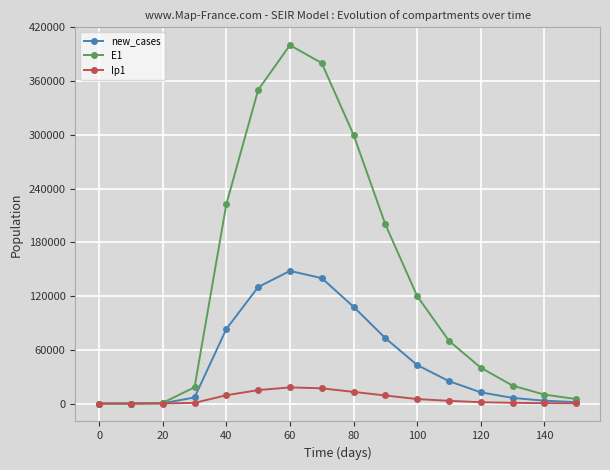

True or false: Ip1 has more than 0 interior local peaks.

True